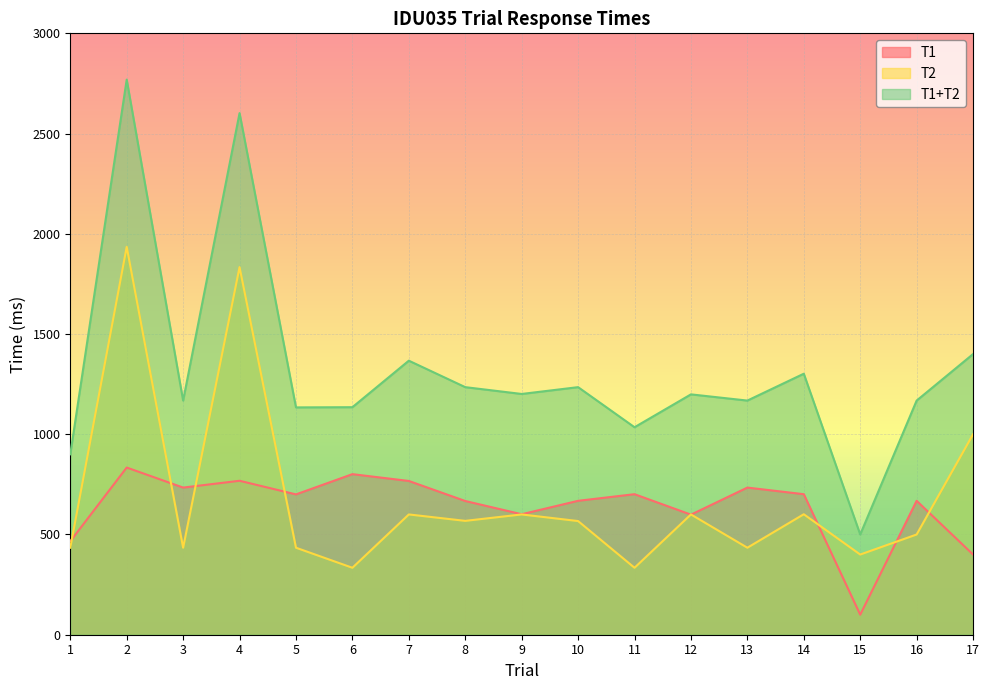

What is the value of the T1+T2 point at the 3rd from the left?

1168